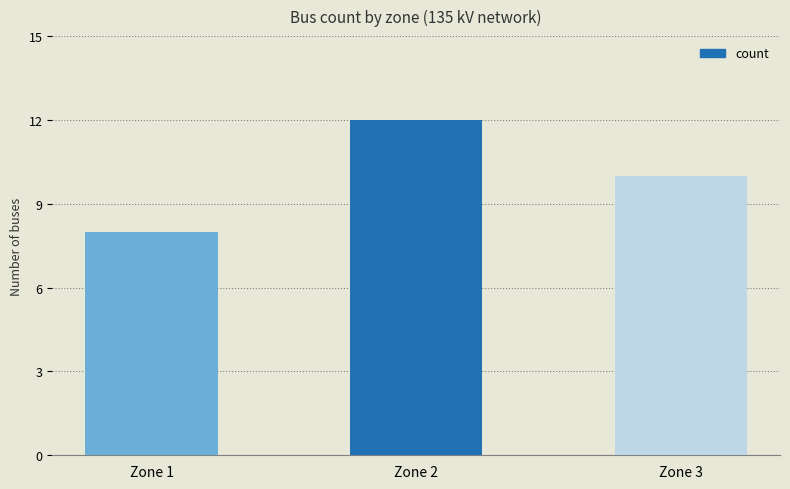

How many data points are less than 10?

1